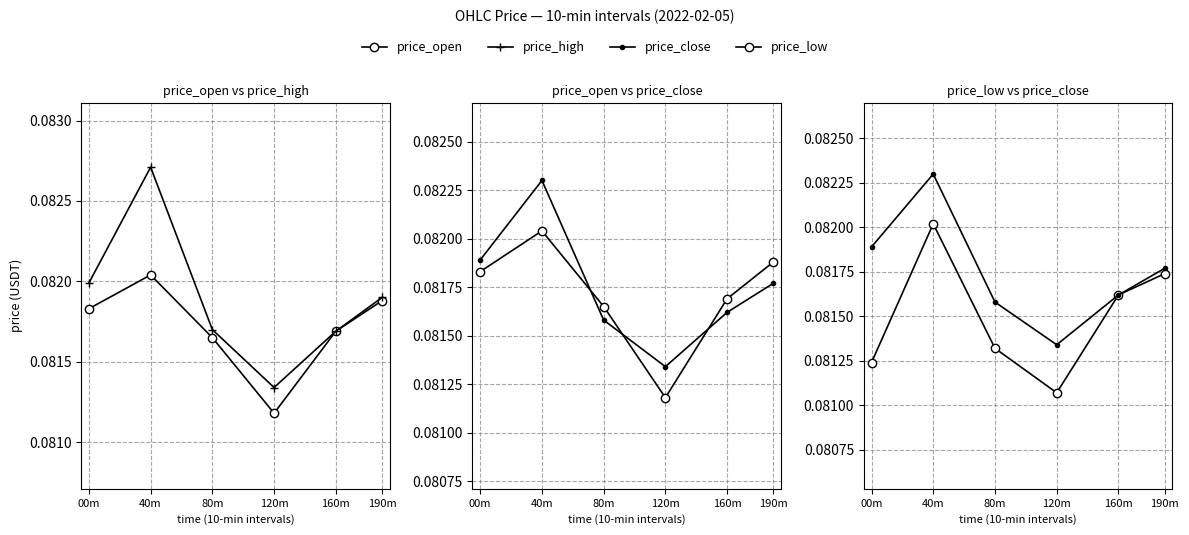

What is the value of the price_close point at the 6th from the left?

0.1